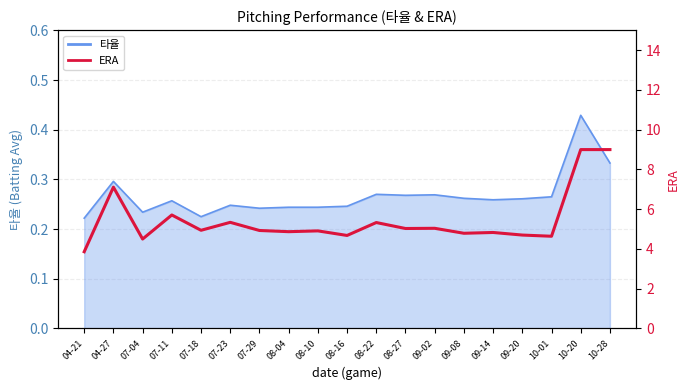

What is the sum of all values?

103.2